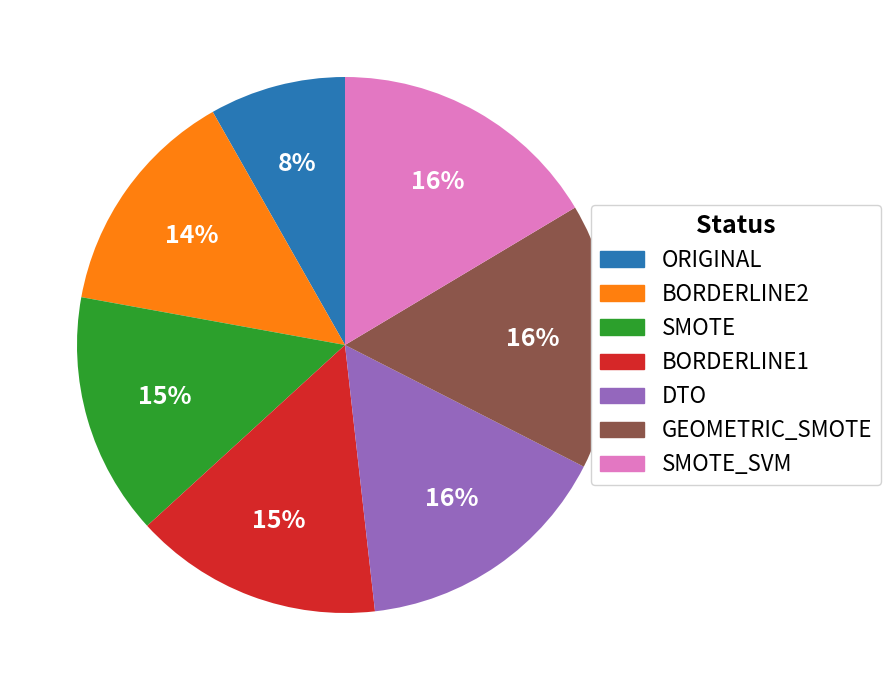

To the nearest percent, what is the average slice percentage?

14%